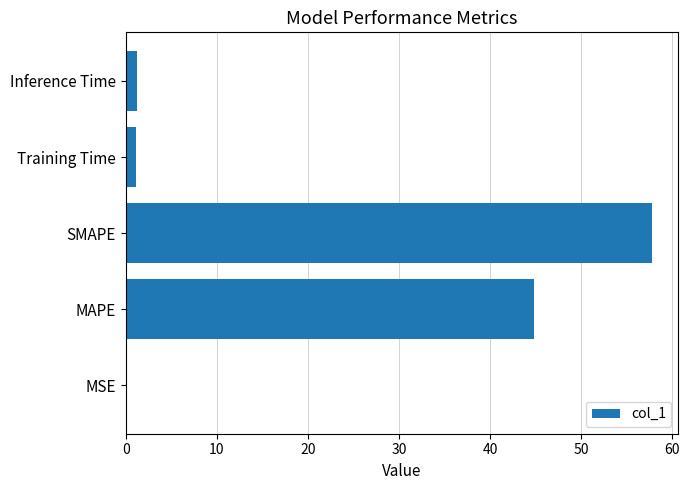

The chart shows a value of 57.8 at SMAPE. True or false?

True